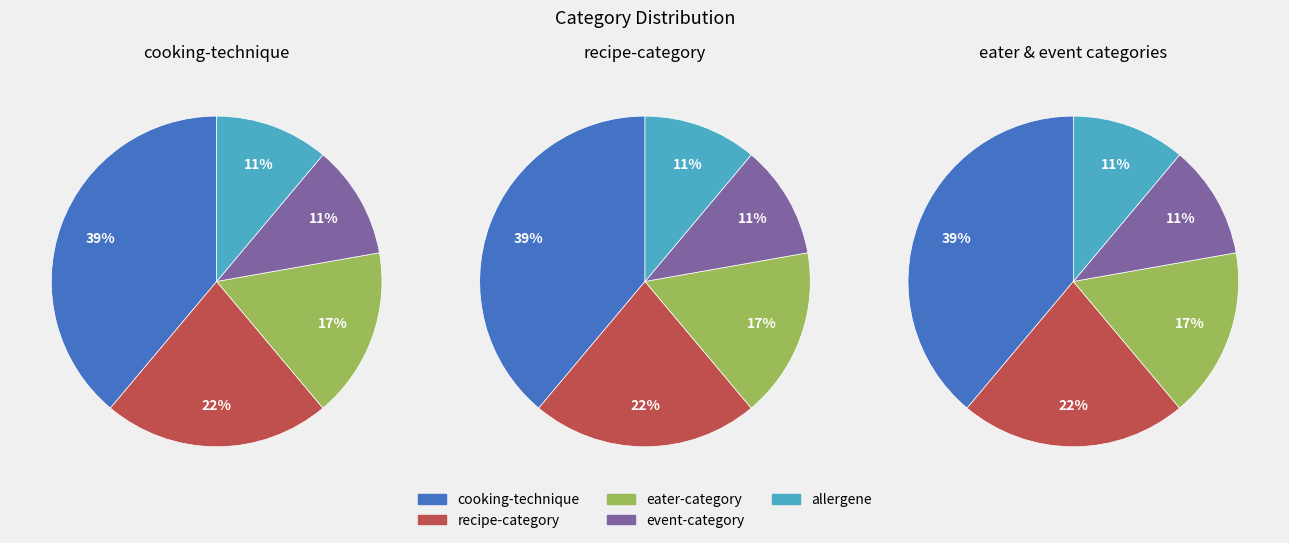

How many segments does this pie chart have?

5